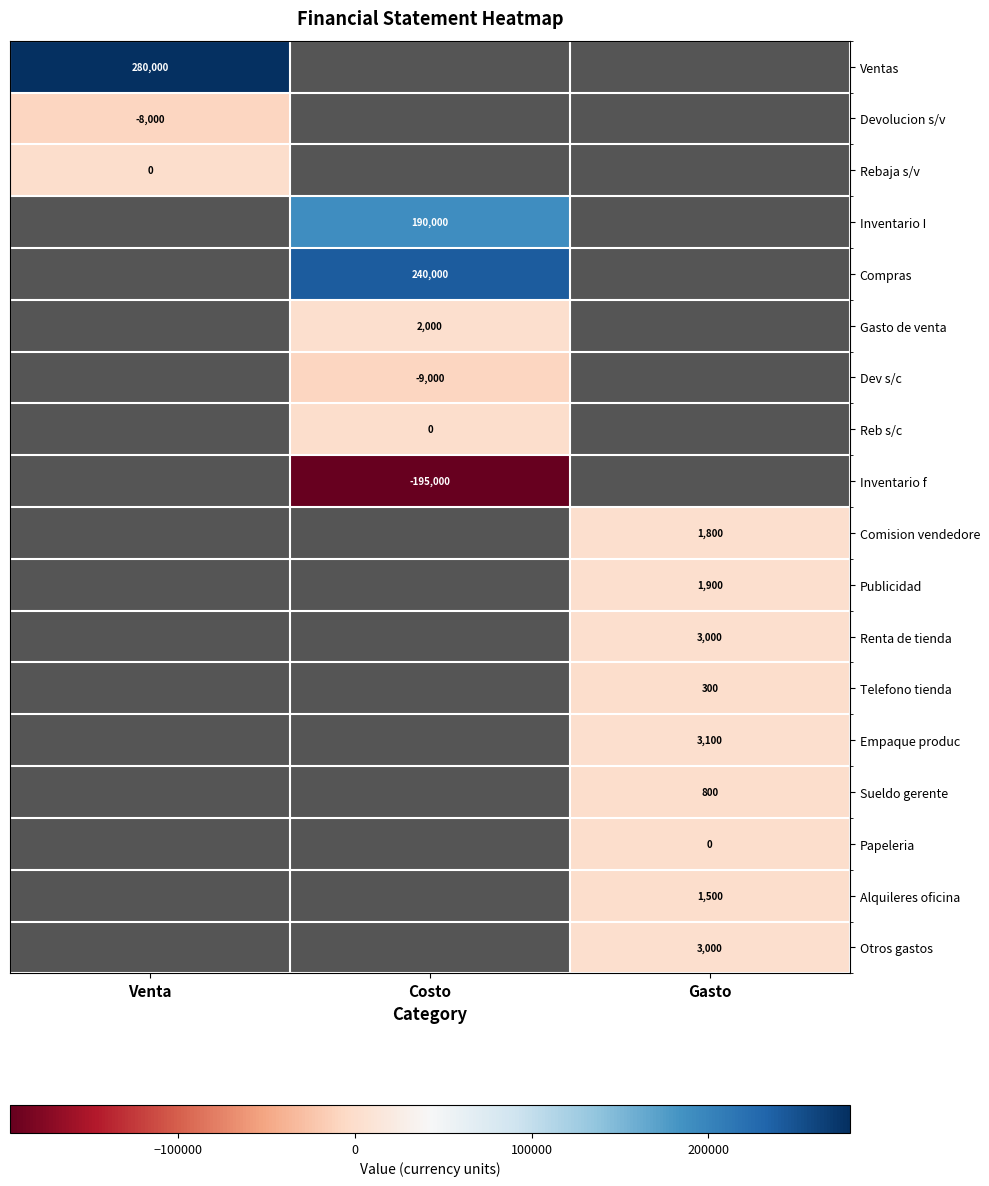

True or false: Gasto de venta has a value of 2000 at Costo.

True